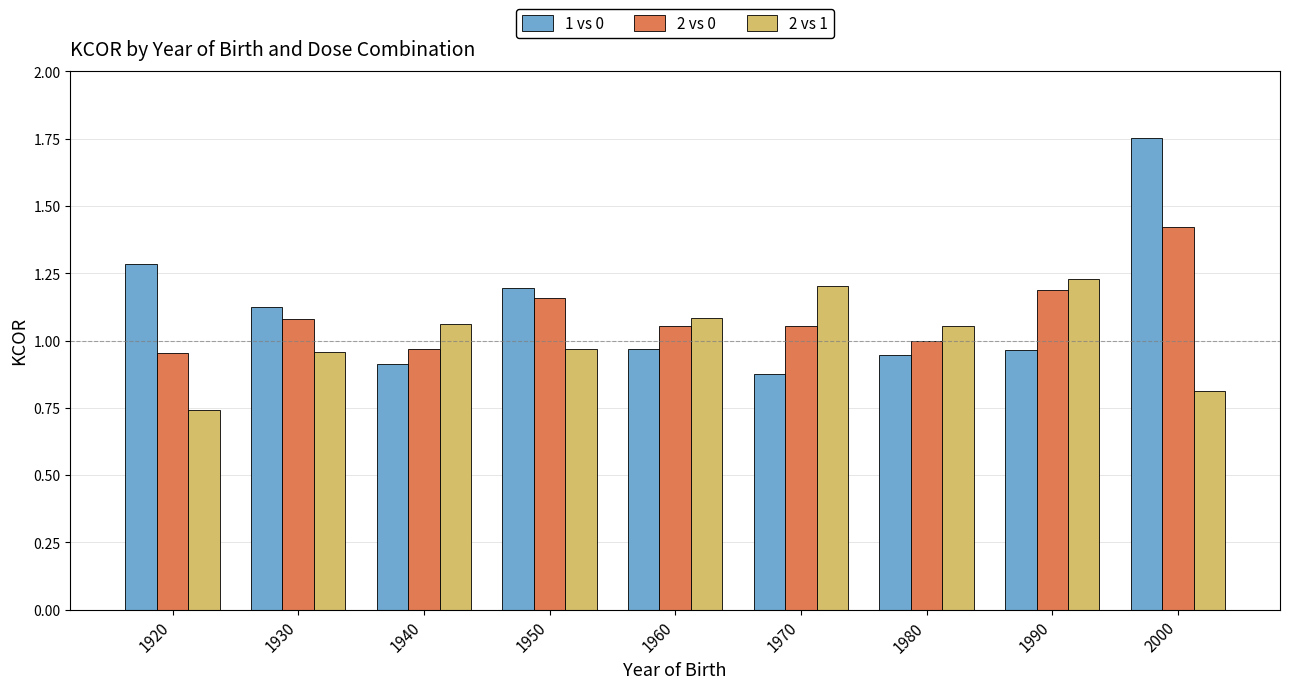

How many bars are there in each group?

3